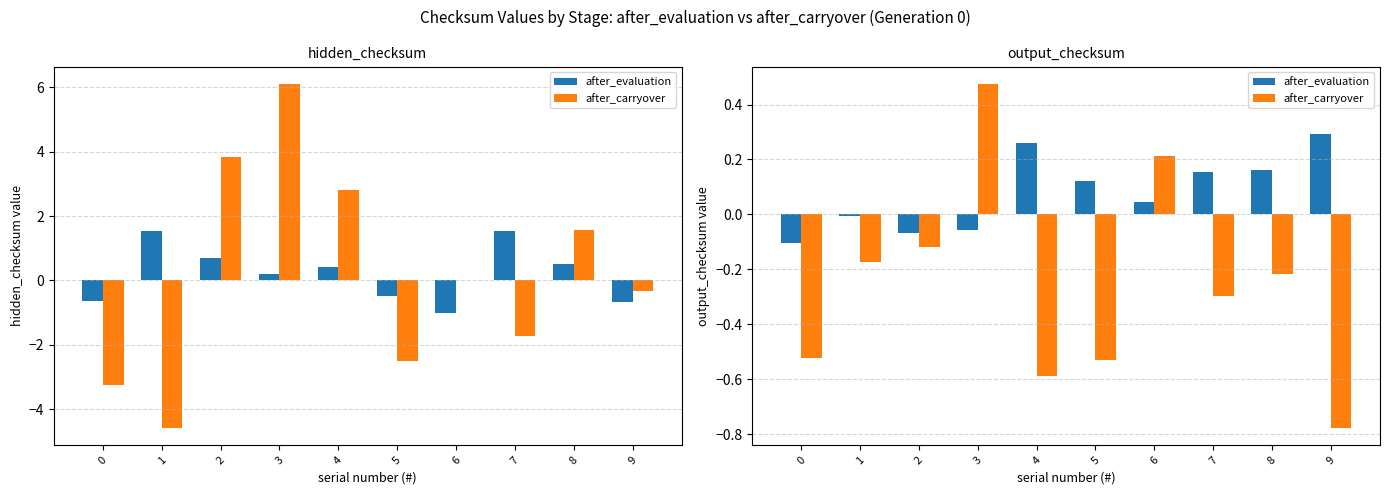

At how many categories does at least one series exceed 0?

7